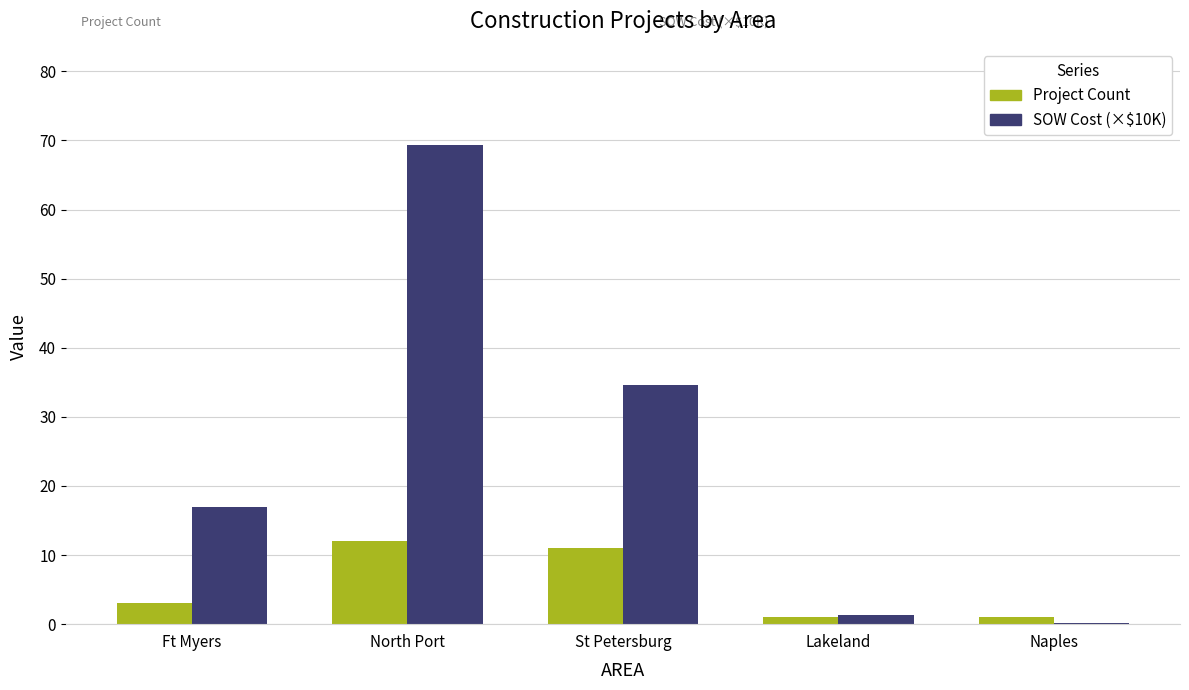

What are all the series names shown in the legend?

Project Count, SOW Cost (×$10K)